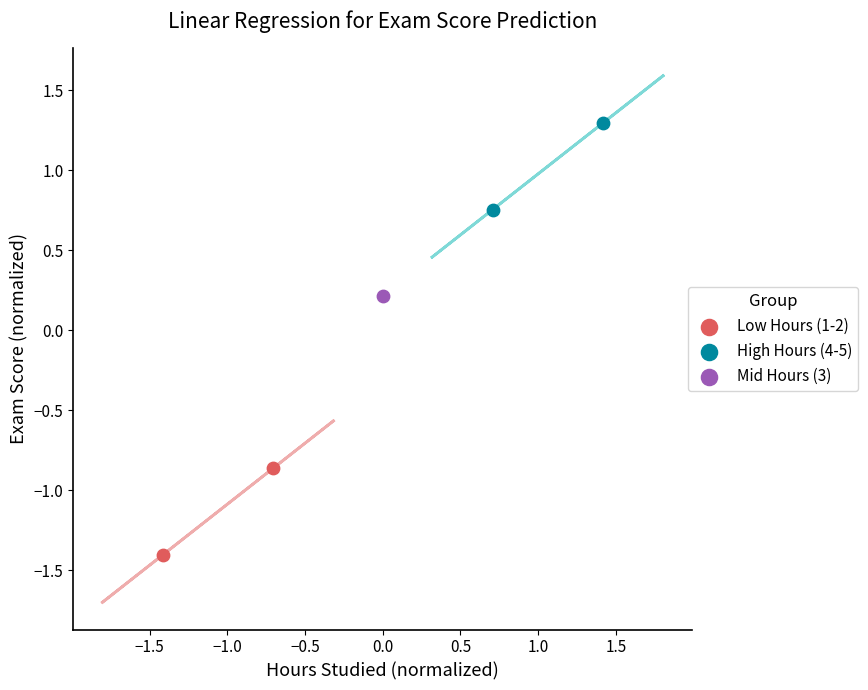

What are all the series names shown in the legend?

Low Hours (1-2), High Hours (4-5), Mid Hours (3)